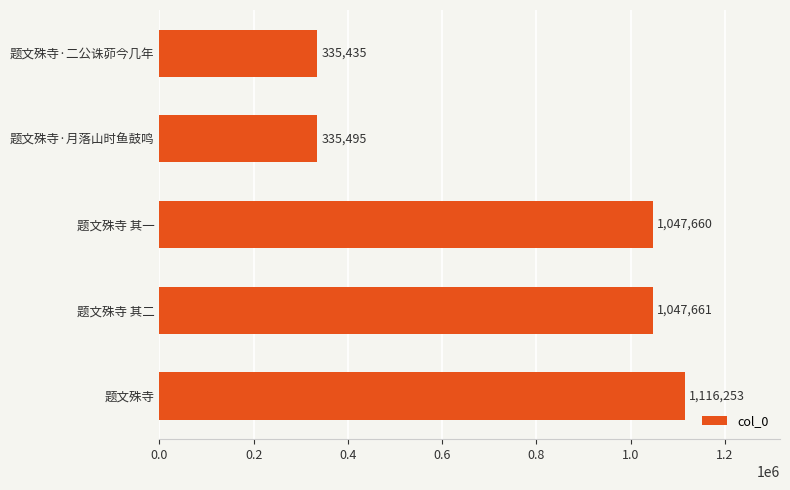

Are the bars horizontal?

Yes